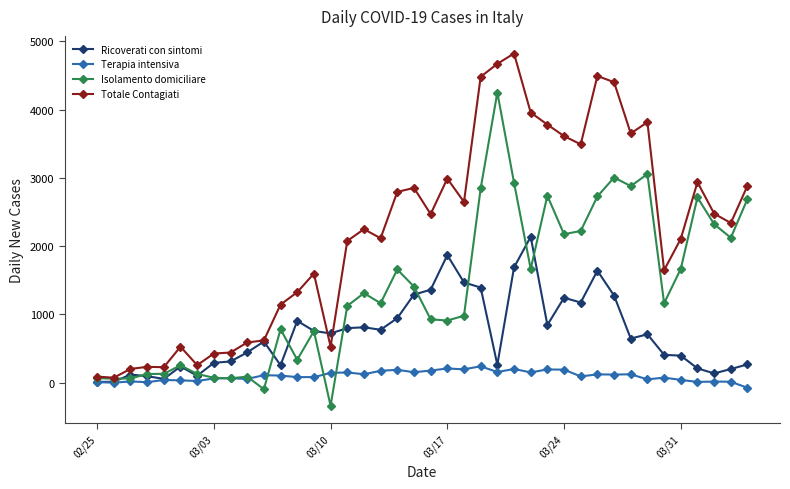

Which series has the largest total across all categories?

Totale Contagiati